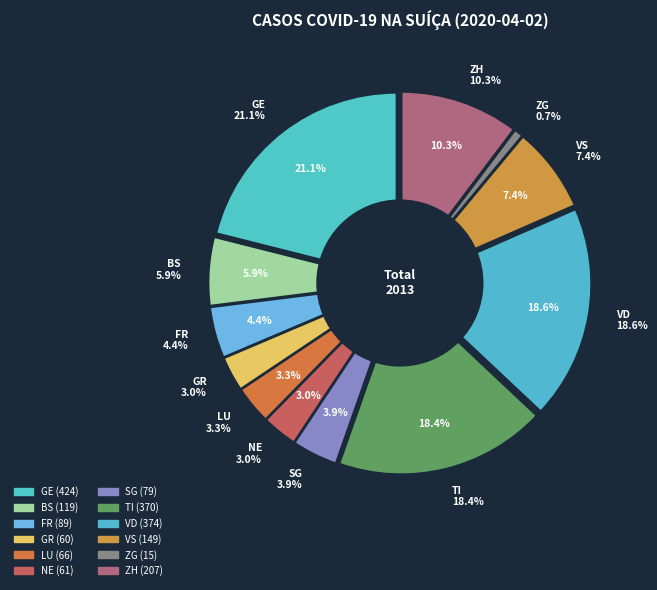

Which has a higher value, BS or FR?

BS